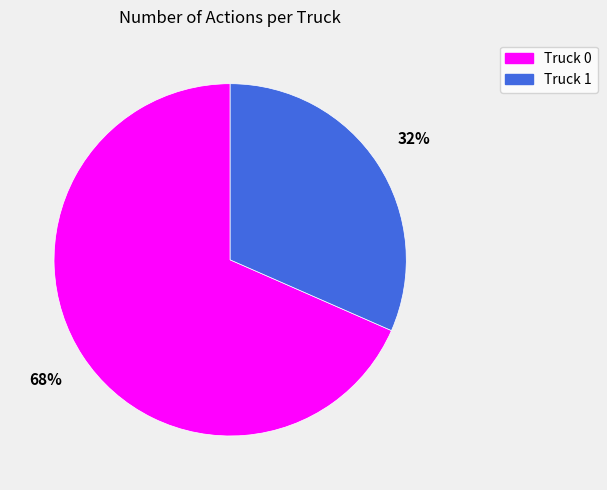

Combined, do Truck 0 and Truck 1 account for over 50%?

Yes